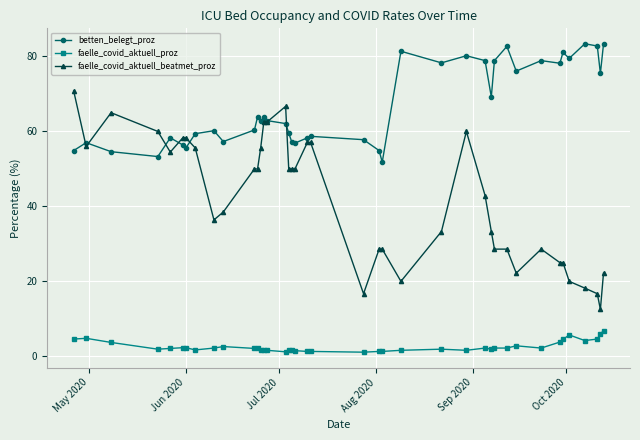

What is the smallest value displayed?

1.1